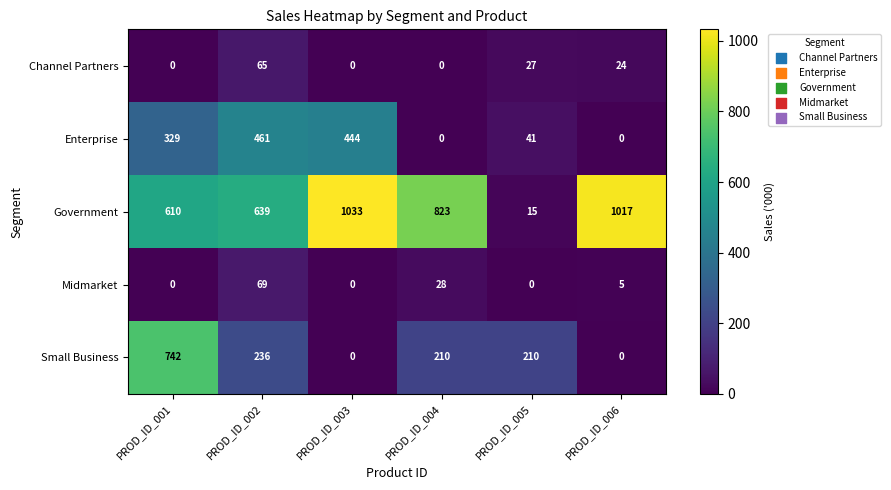

What is the total value across all series at PROD_ID_001?

1681